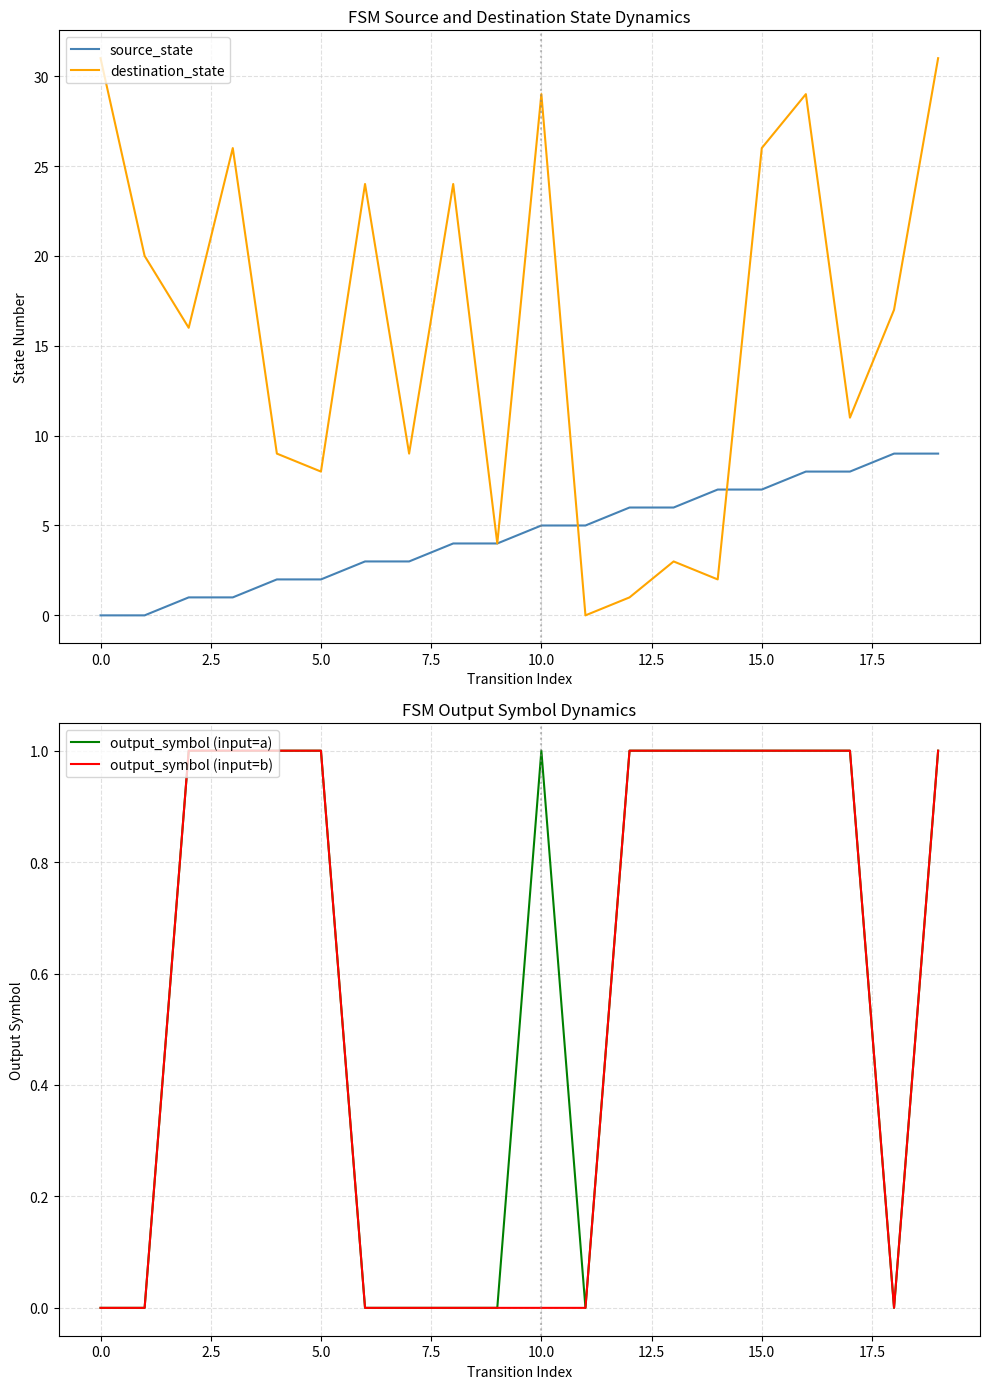

True or false: source_state has a value of 2 at 10.0.

False